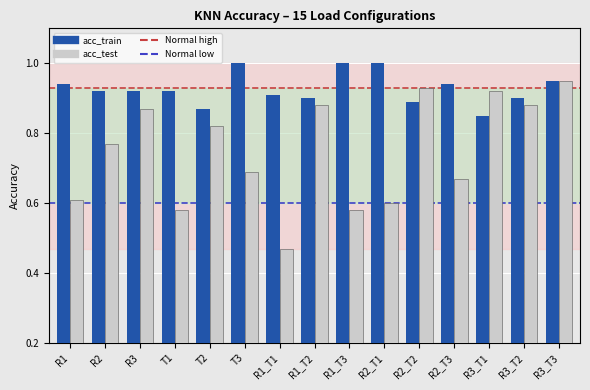

How many acc_test values are between 0 and 1?

15